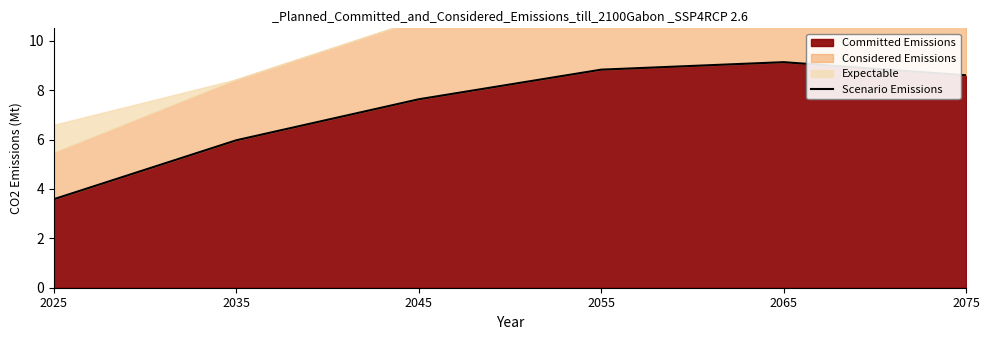

List the labels in order of value, largest first.

2065, 2055, 2075, 2045, 2035, 2025